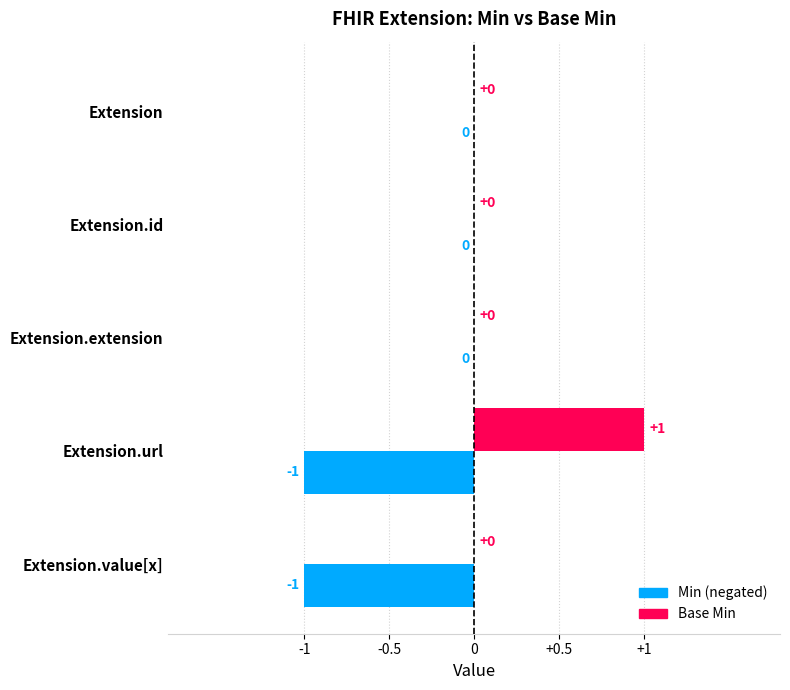

Which label corresponds to the largest value in the chart?

Extension.url